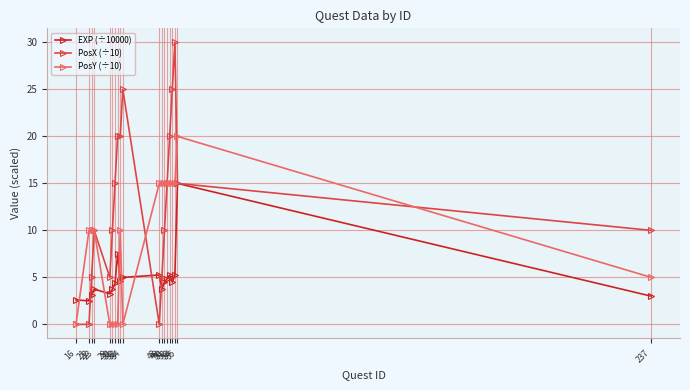

How many lines are shown in the chart?

3